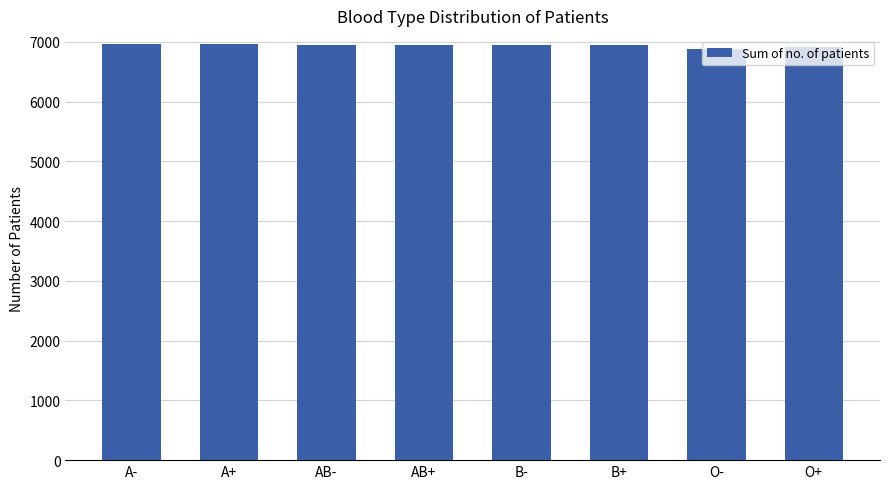

What is the smallest value displayed?

6877